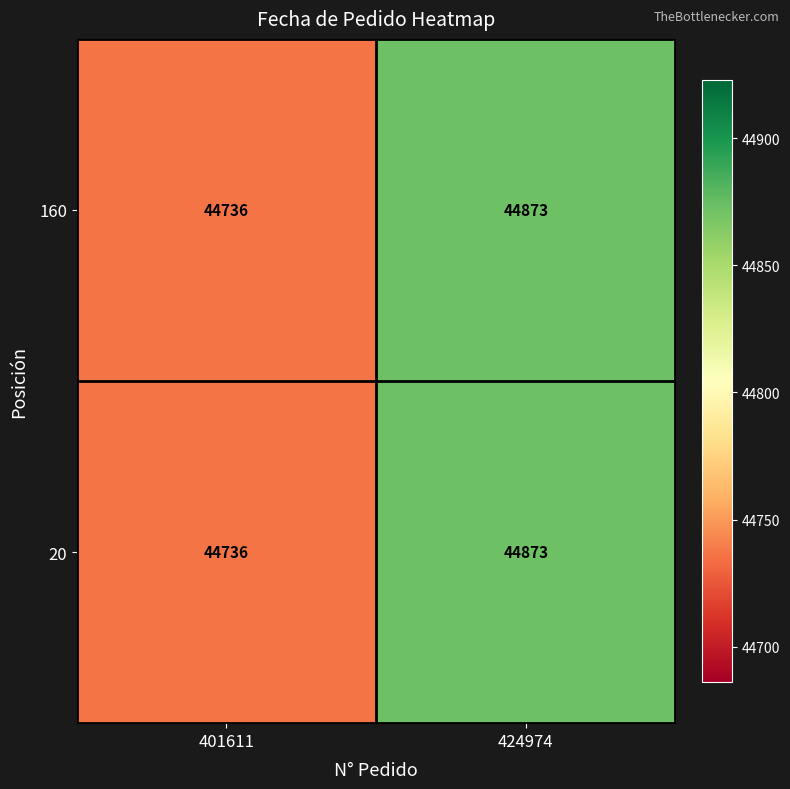

What is the sum of all 20 values?

89609